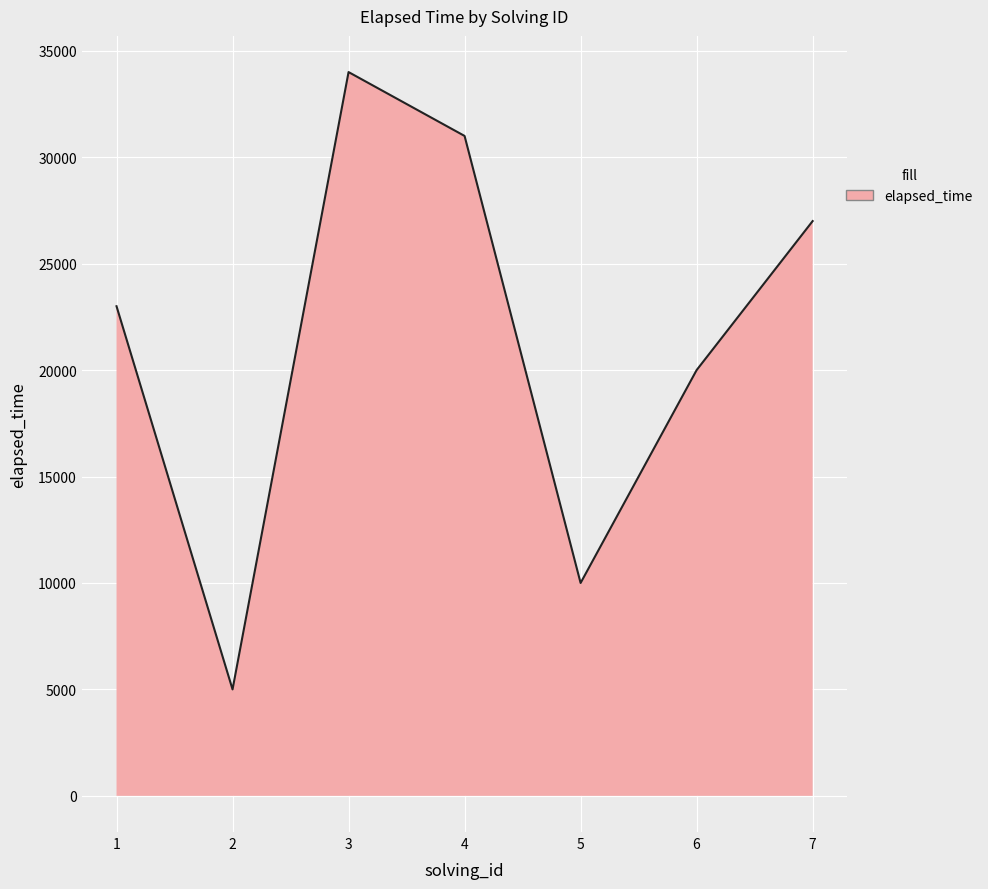

Read the value at 1.

23000